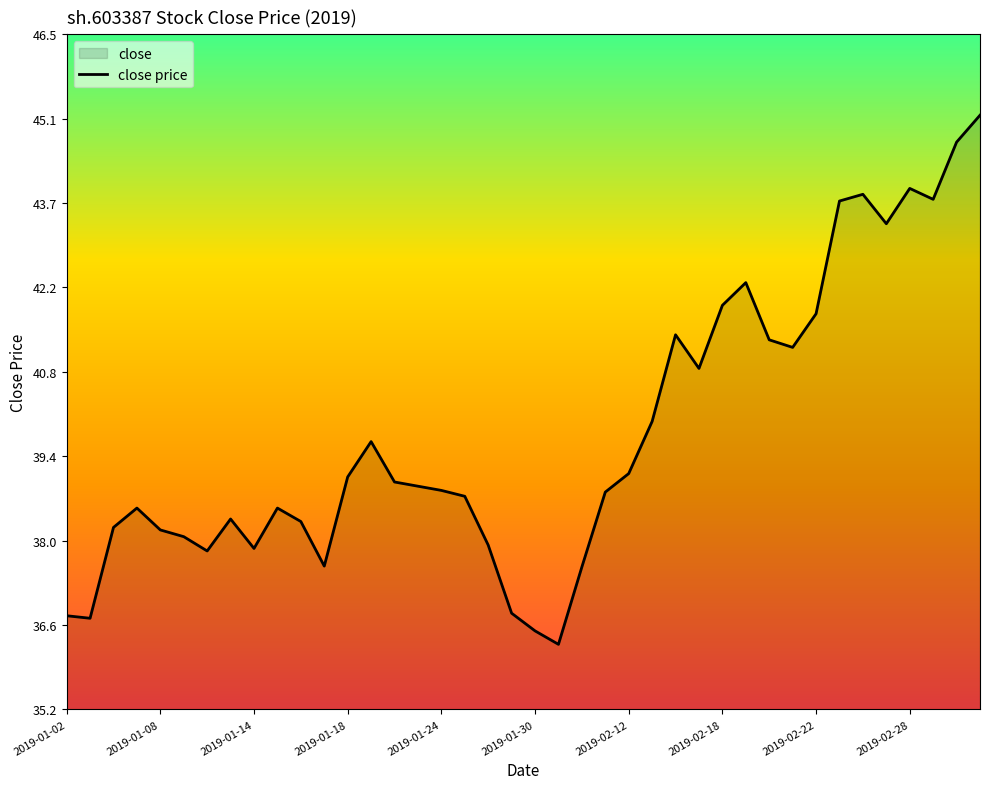

What is the smallest value displayed?

36.3